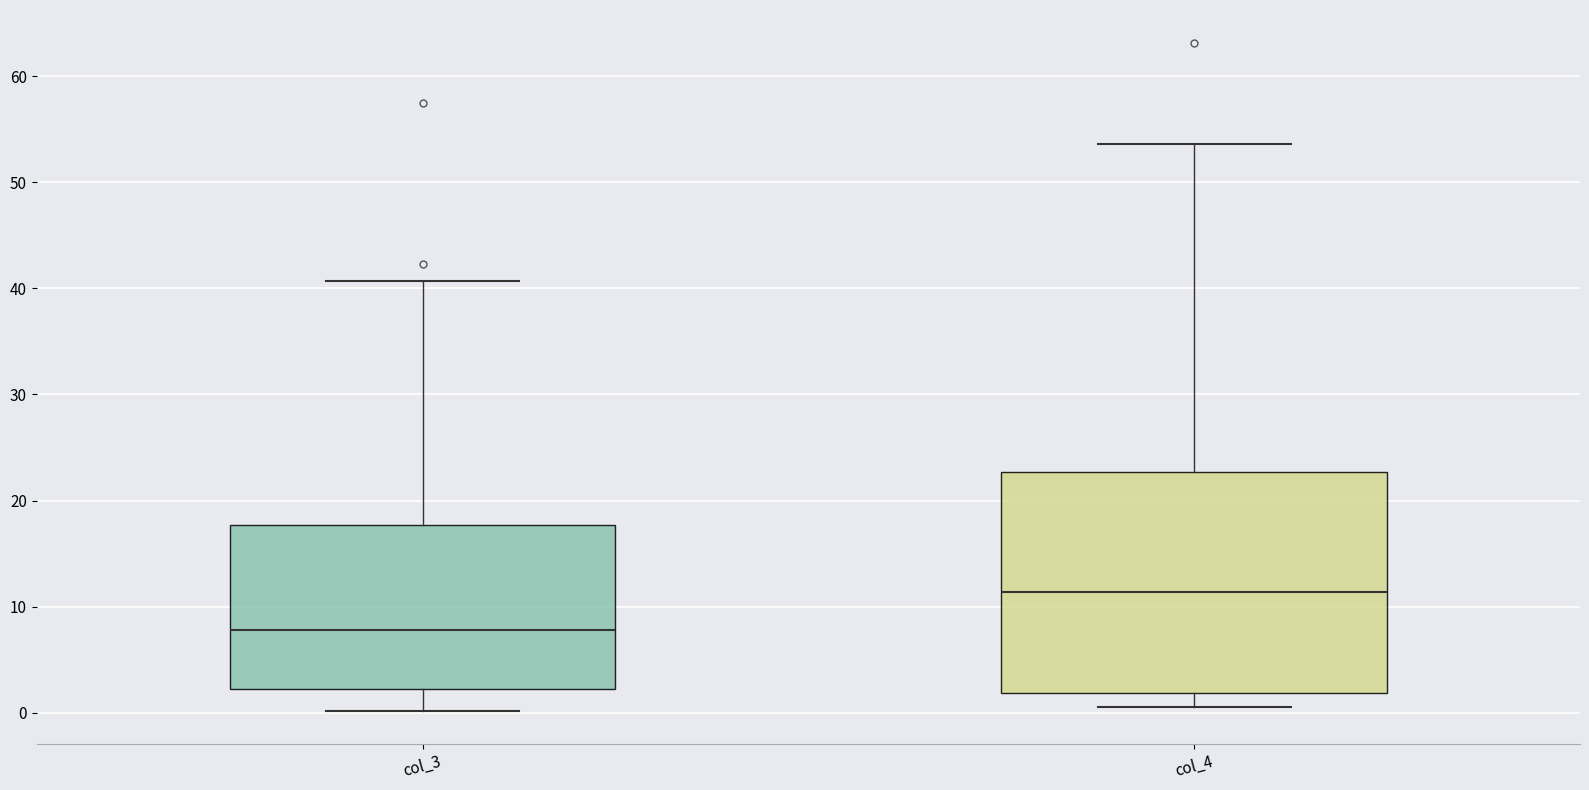

Which box's median line is the highest?

col_4